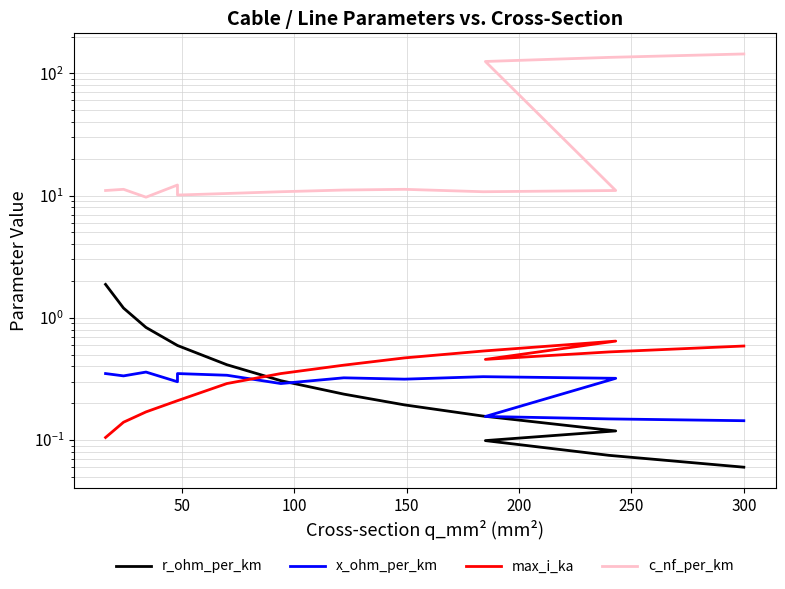

Count the number of data series in this chart.

4